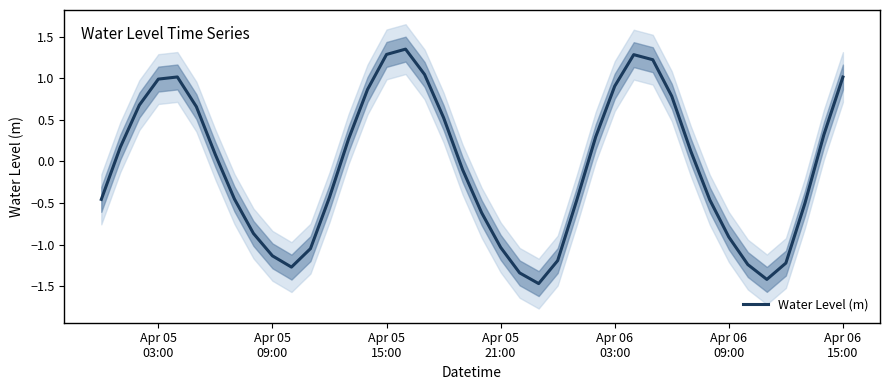

What is the difference between the maximum and minimum values?

2.8